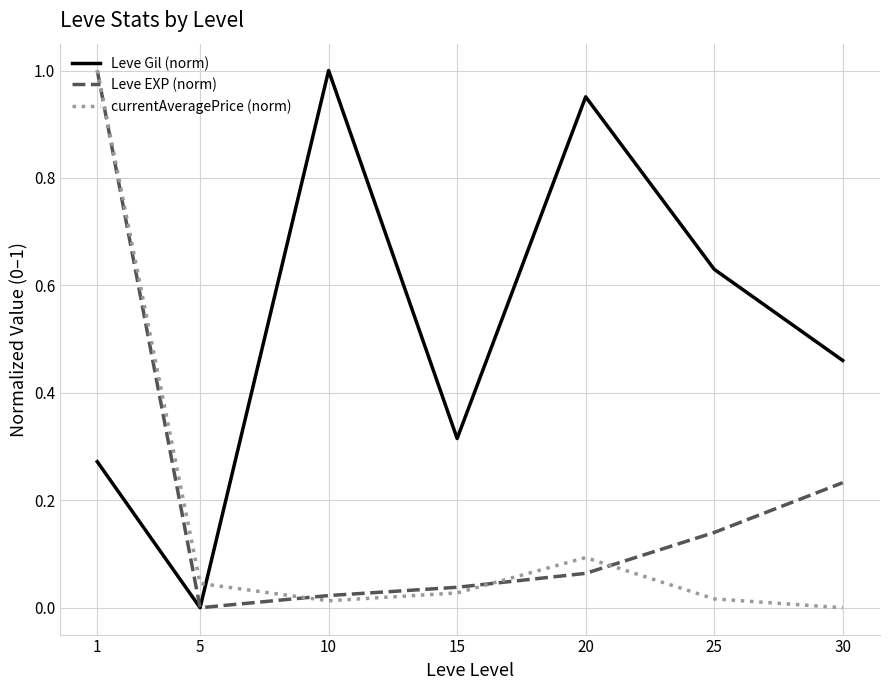

True or false: Leve Gil (norm) and currentAveragePrice (norm) cross at least once.

True